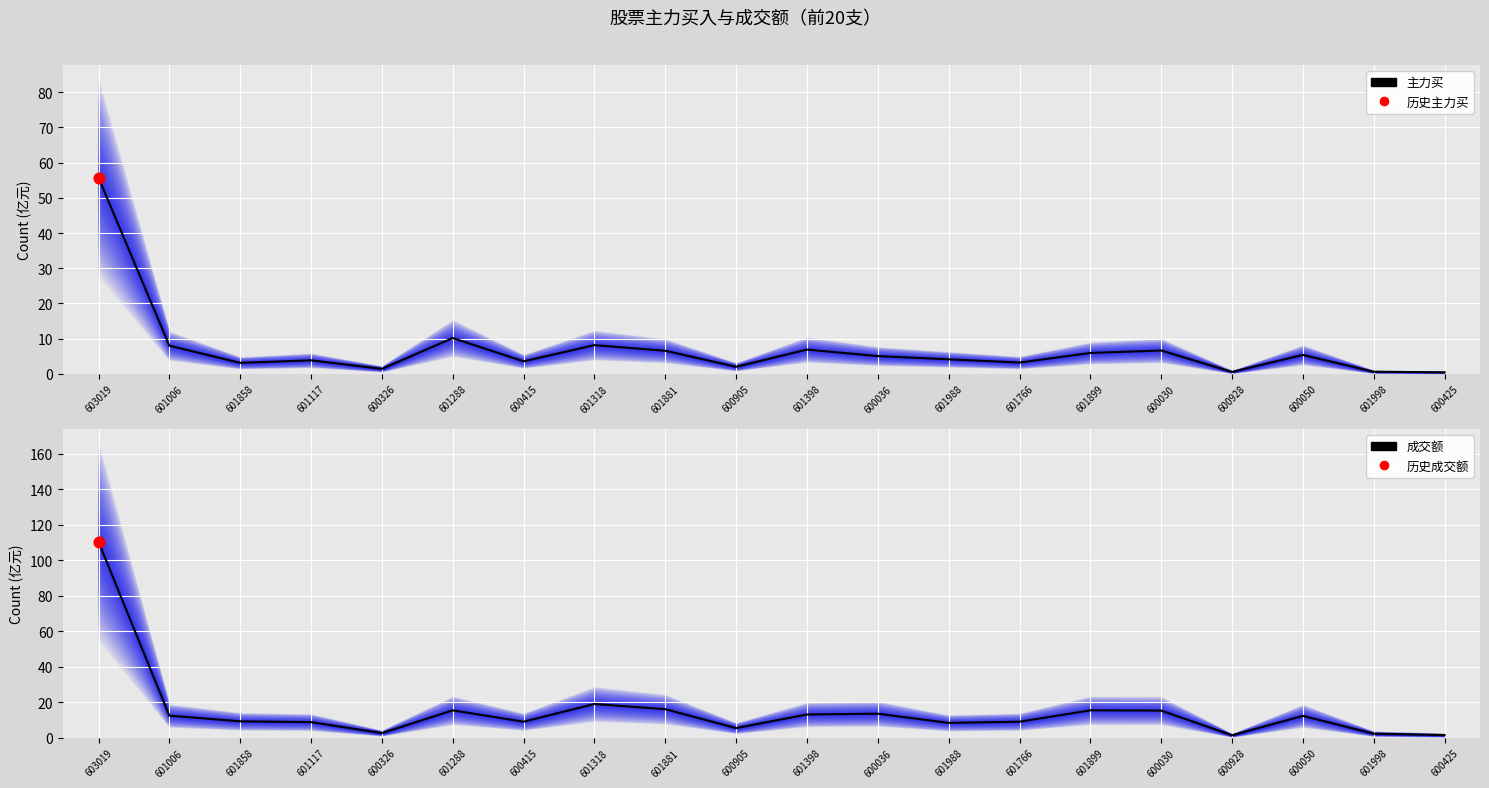

At how many categories does at least one series exceed 42?

1